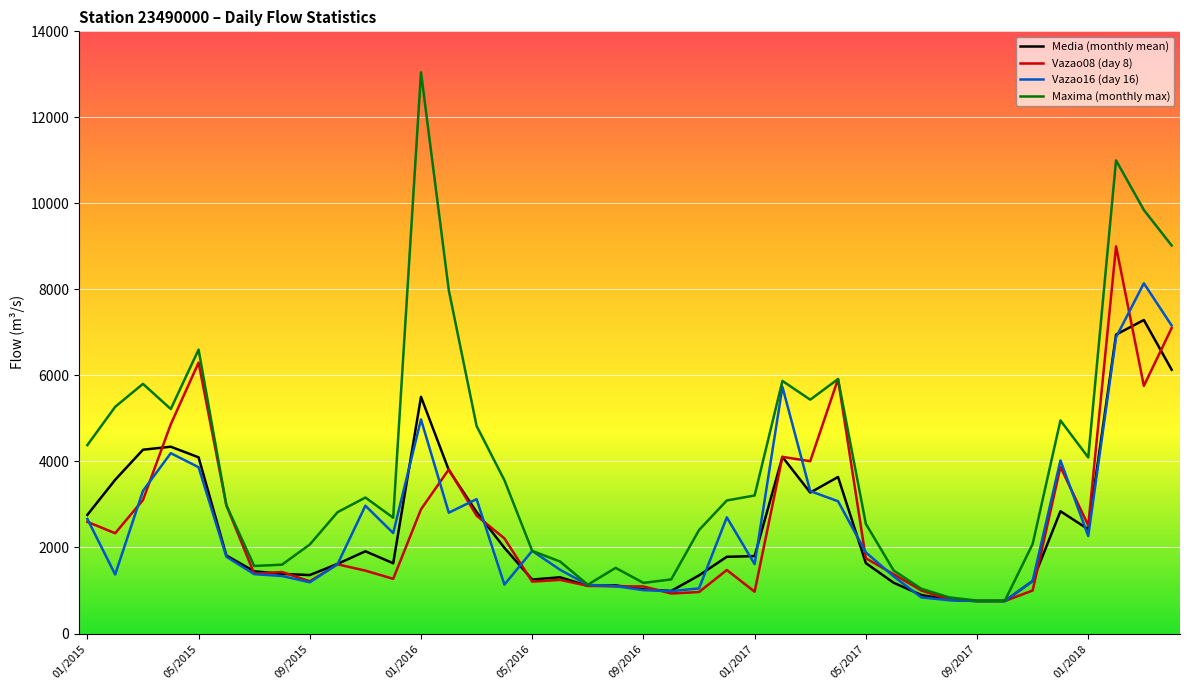

List the series in order of their peak value, highest first.

Maxima (monthly max), Vazao08 (day 8), Vazao16 (day 16), Media (monthly mean)